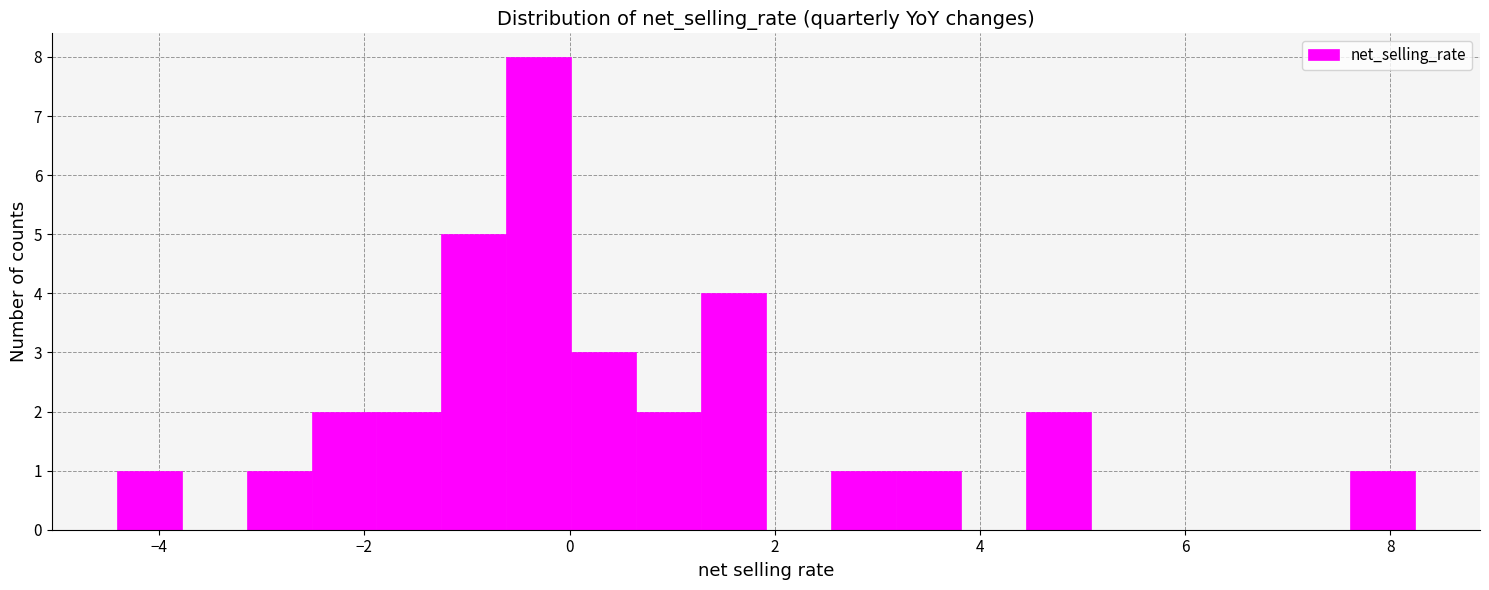

Around what value on the x-axis is the tallest bar? Give the approximate position of its centre, as read against the axis.

-0.2